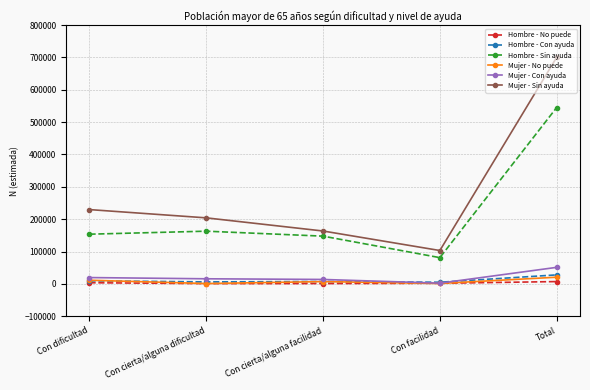

What is the maximum value shown in the chart?

700205